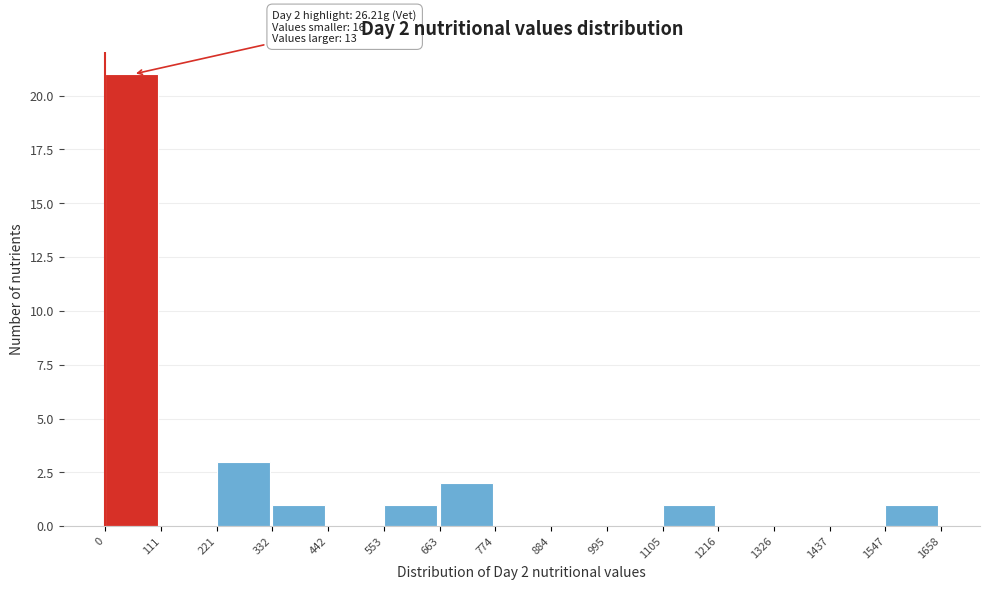

Over which range of the x-axis is the bar tallest?

0 to 111